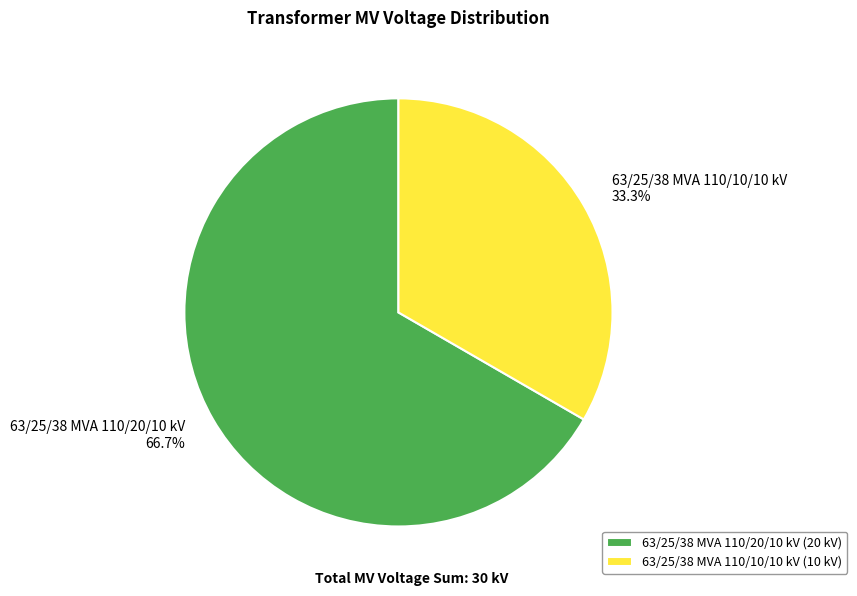

Which slice is the largest?

63/25/38 MVA 110/20/10 kV